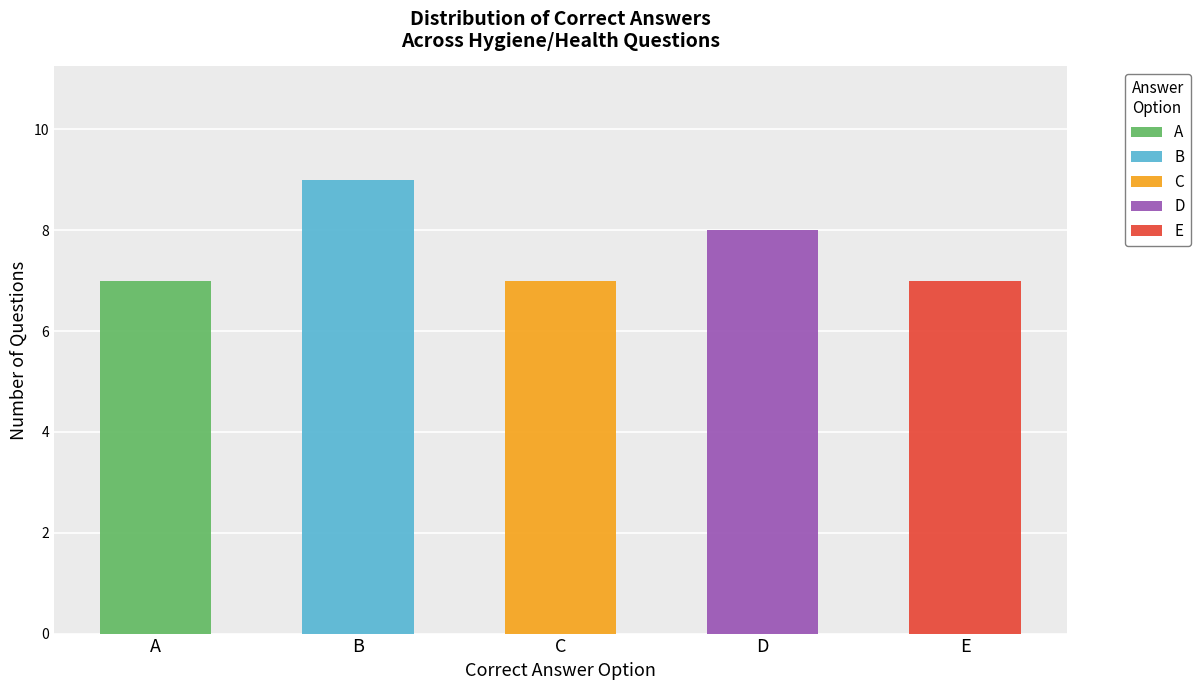

The value of D at E is 1. True or false?

False